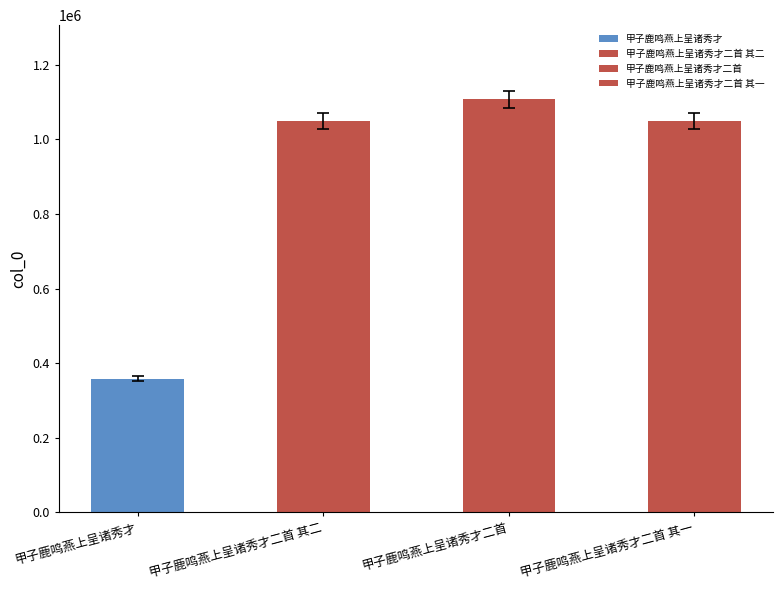

True or false: the data shows 358782 at 甲子鹿鸣燕上呈诸秀才.

True